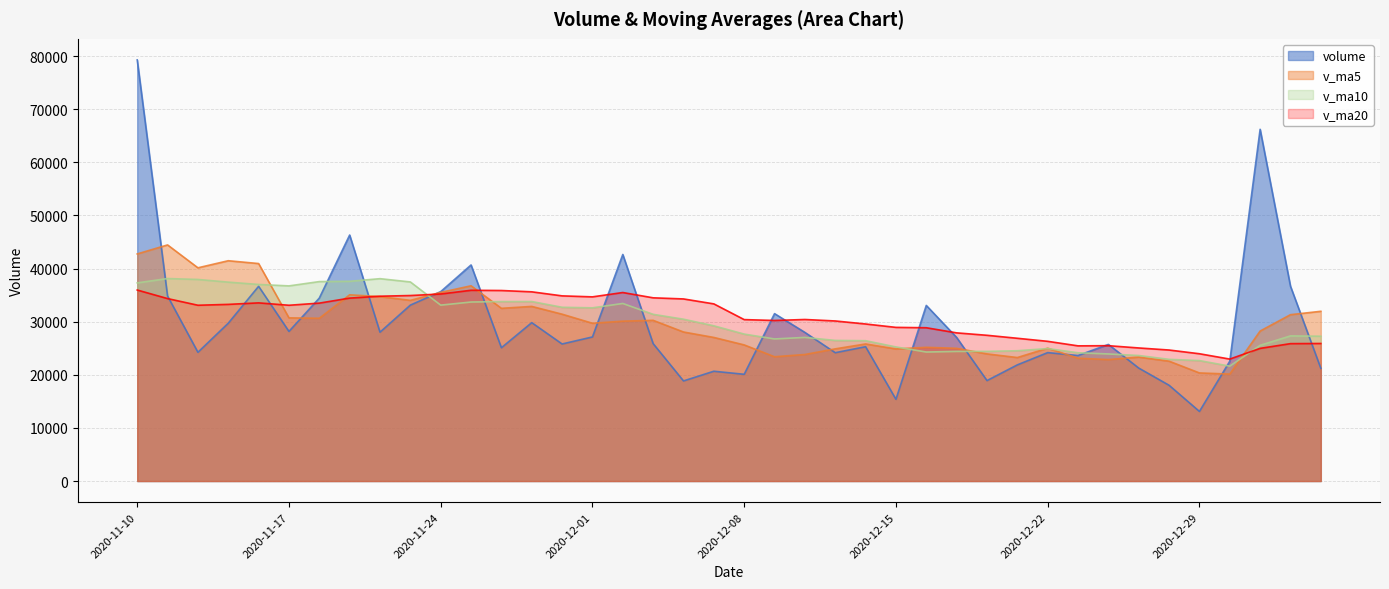

Which has a higher value, 2020-11-18 or 2020-12-14?

2020-11-18